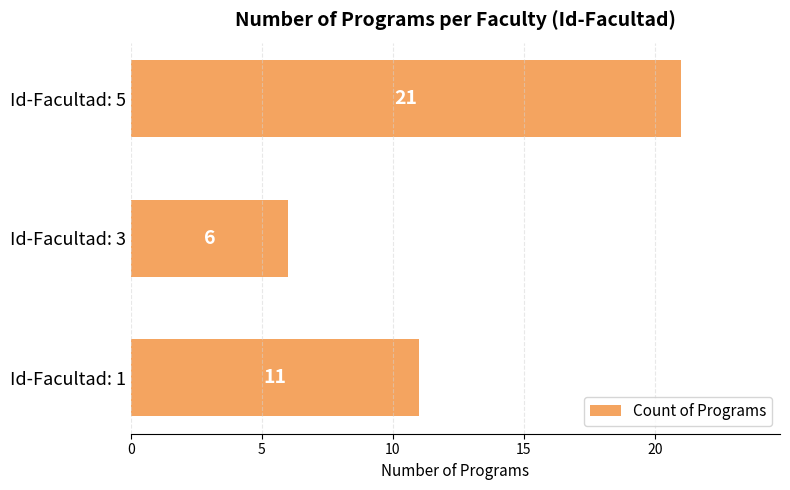

What is the smallest value displayed?

6